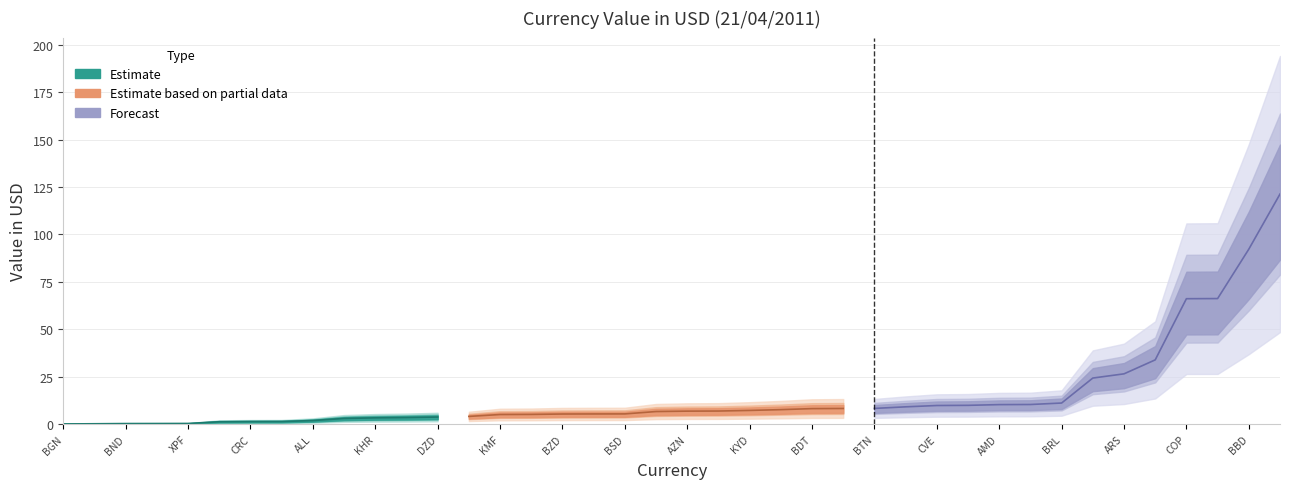

Is it true that the value at BOB is 10.7?

False